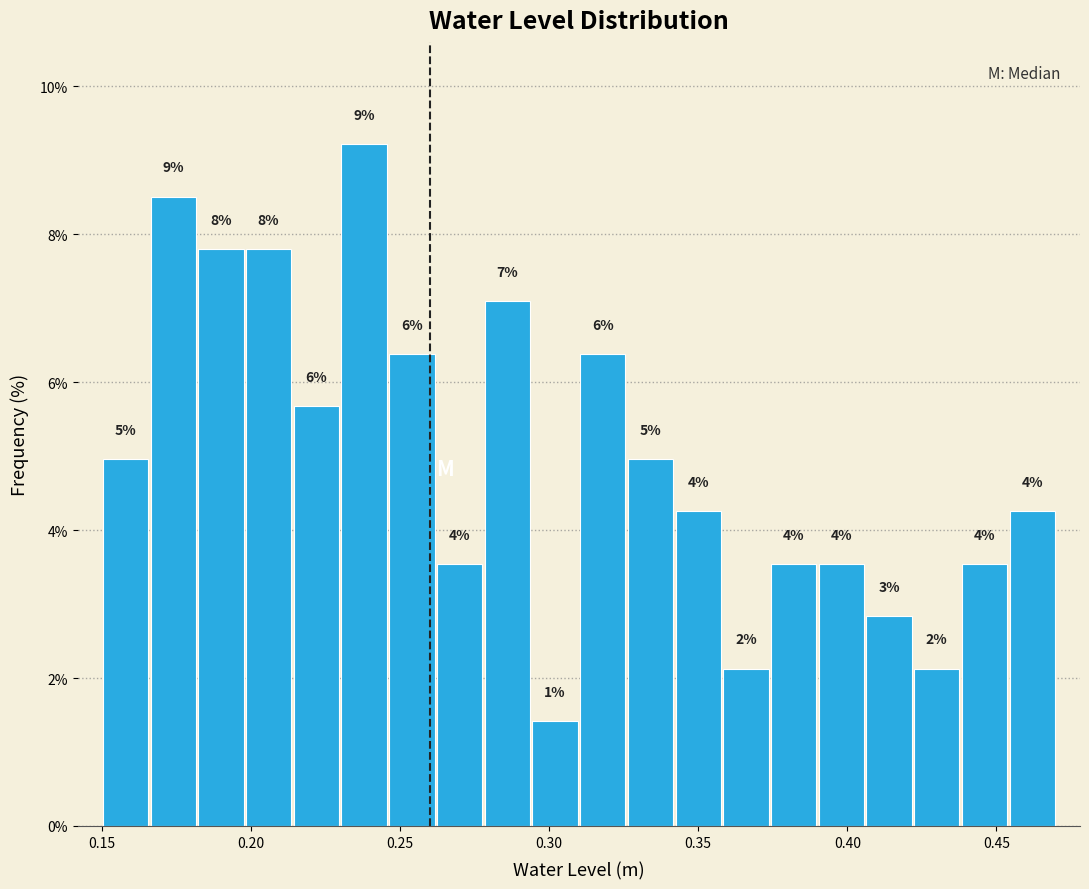

Read against the x-axis, roughly where is the centre of the tallest bar?

0.240